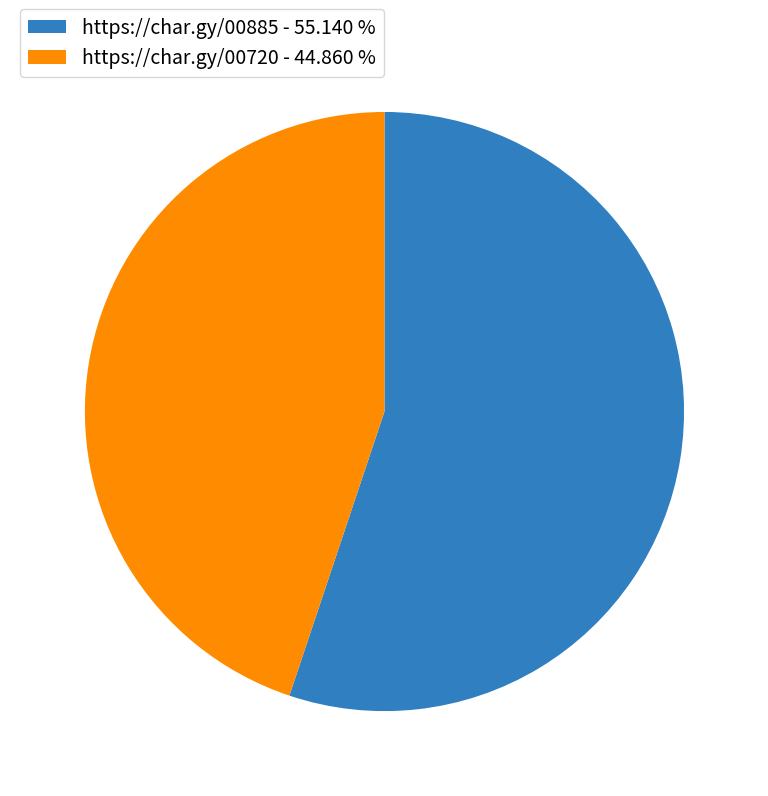

Approximately how many times larger is the value at https://char.gy/00885 compared to https://char.gy/00720?

1.2